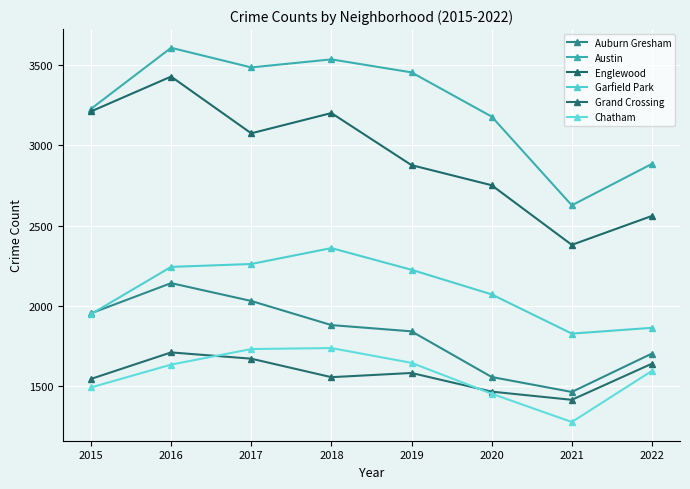

What is the difference between the maximum and minimum values in the Auburn Gresham series?

677